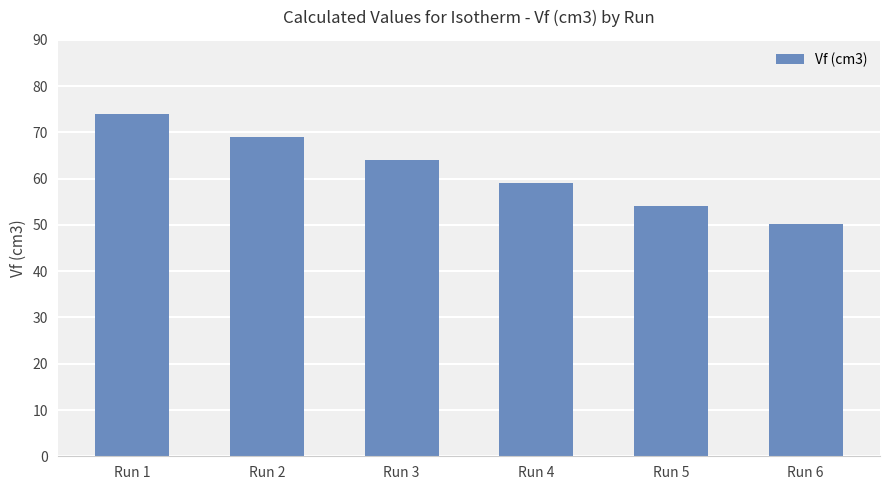

List the labels in order of value, largest first.

Run 1, Run 2, Run 3, Run 4, Run 5, Run 6